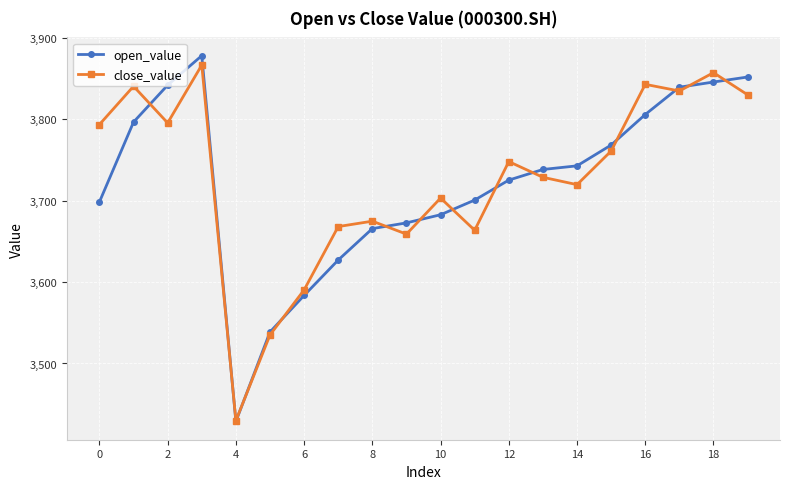

What is the difference between the maximum and minimum values in the open_value series?

449.0